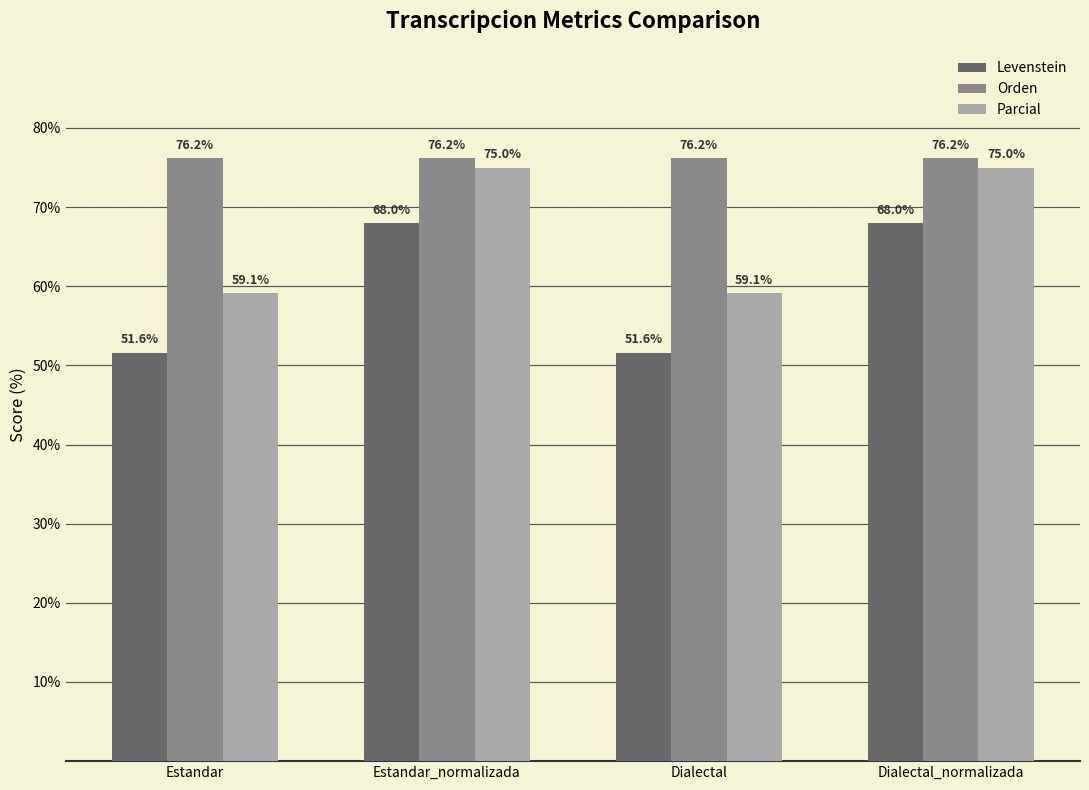

At Dialectal_normalizada, list the series in order from largest to smallest.

Orden, Parcial, Levenstein